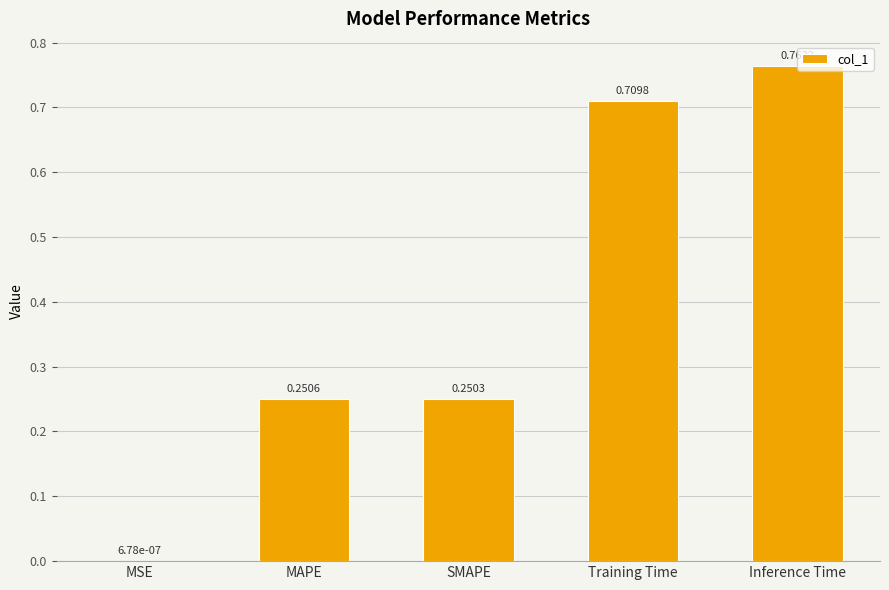

Are the bars grouped side by side (vs. stacked)?

No